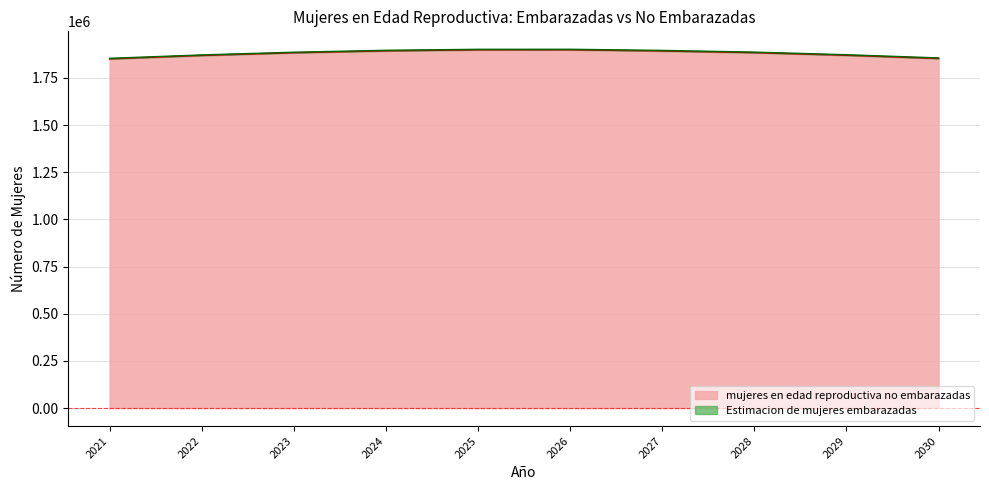

Does the chart display data point markers on the line(s)?

No